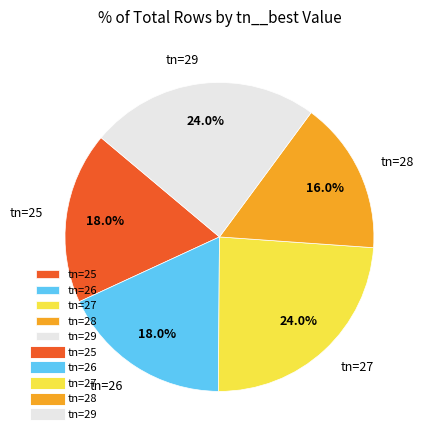

How much of the chart is everything except tn=26?

82.0%